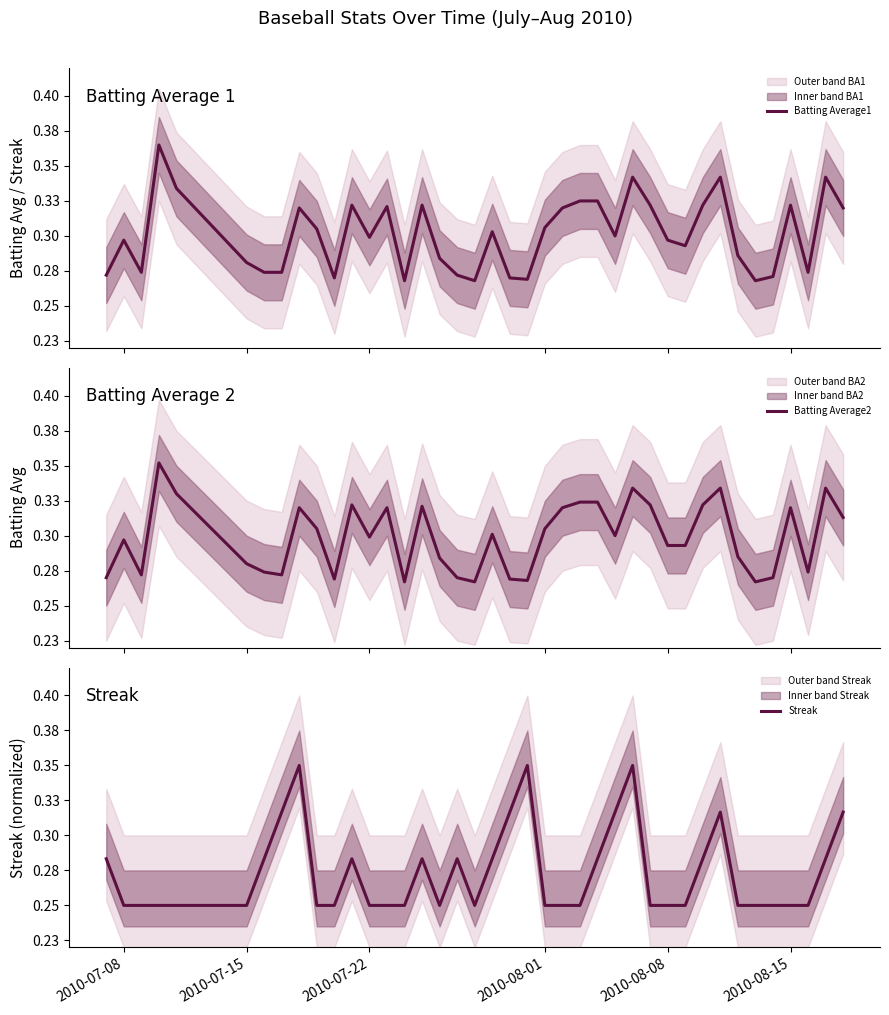

Which category has the lowest value across all series?

2010-07-08